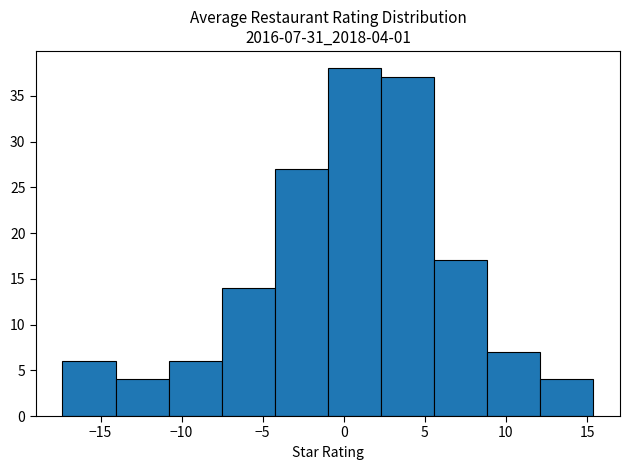

Which range on the x-axis has the tallest bar?

-1.0 to 2.5